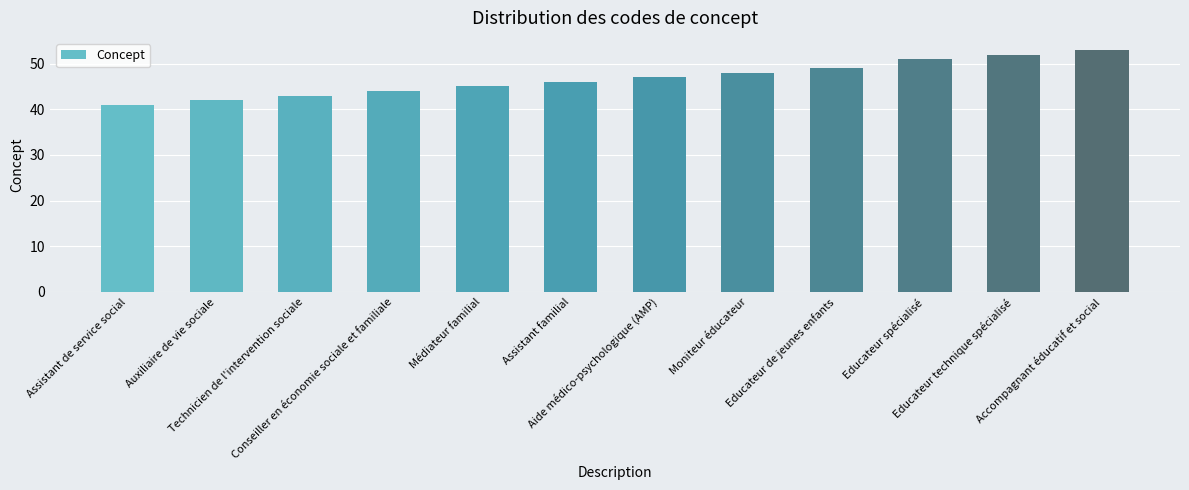

Reading left to right, transcribe all the data shown in this chart.

Assistant de service social=41	Auxiliaire de vie sociale=42	Technicien de l'intervention sociale=43	Conseiller en économie sociale et familiale=44	Médiateur familial=45	Assistant familial=46	Aide médico-psychologique (AMP)=47	Moniteur éducateur=48	Educateur de jeunes enfants=49	Educateur spécialisé=51	Educateur technique spécialisé=52	Accompagnant éducatif et social=53